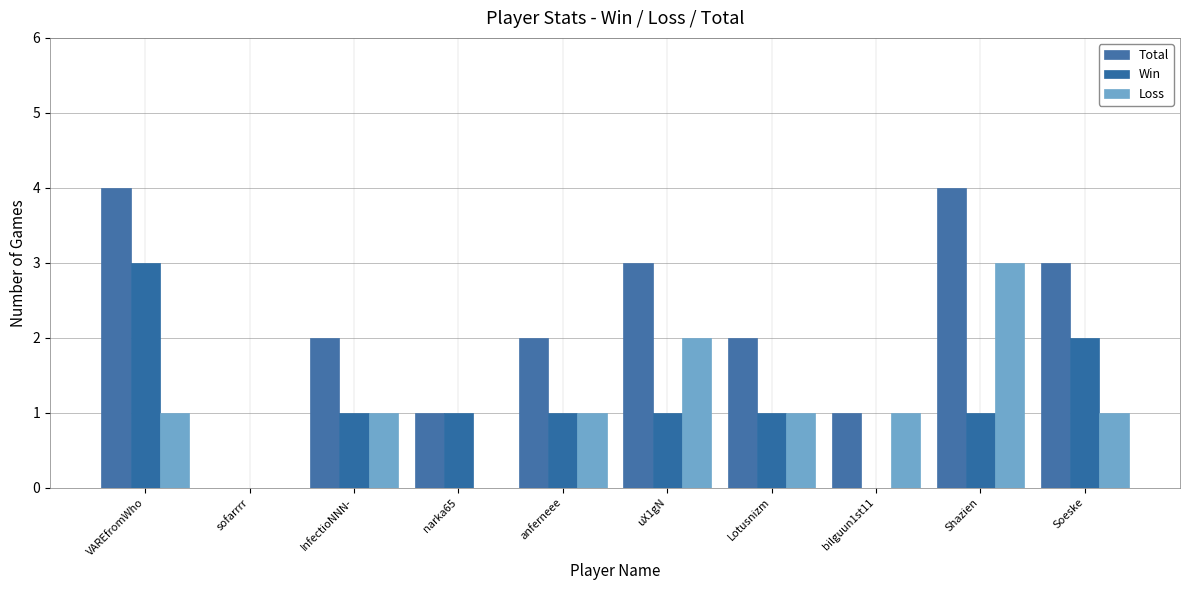

How many categories are shown in the chart?

10